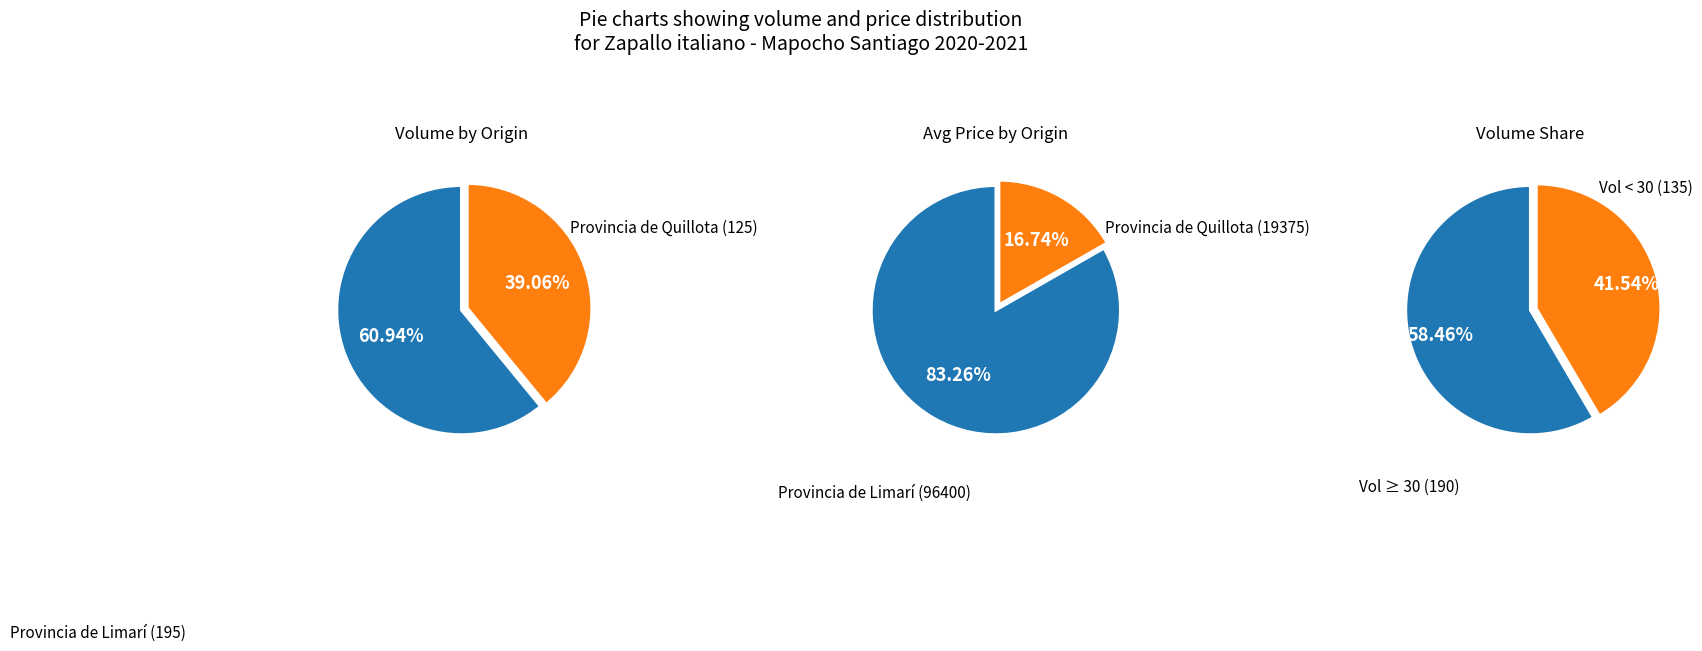

True or false: 2021-04-05 accounts for 1% of the total.

False